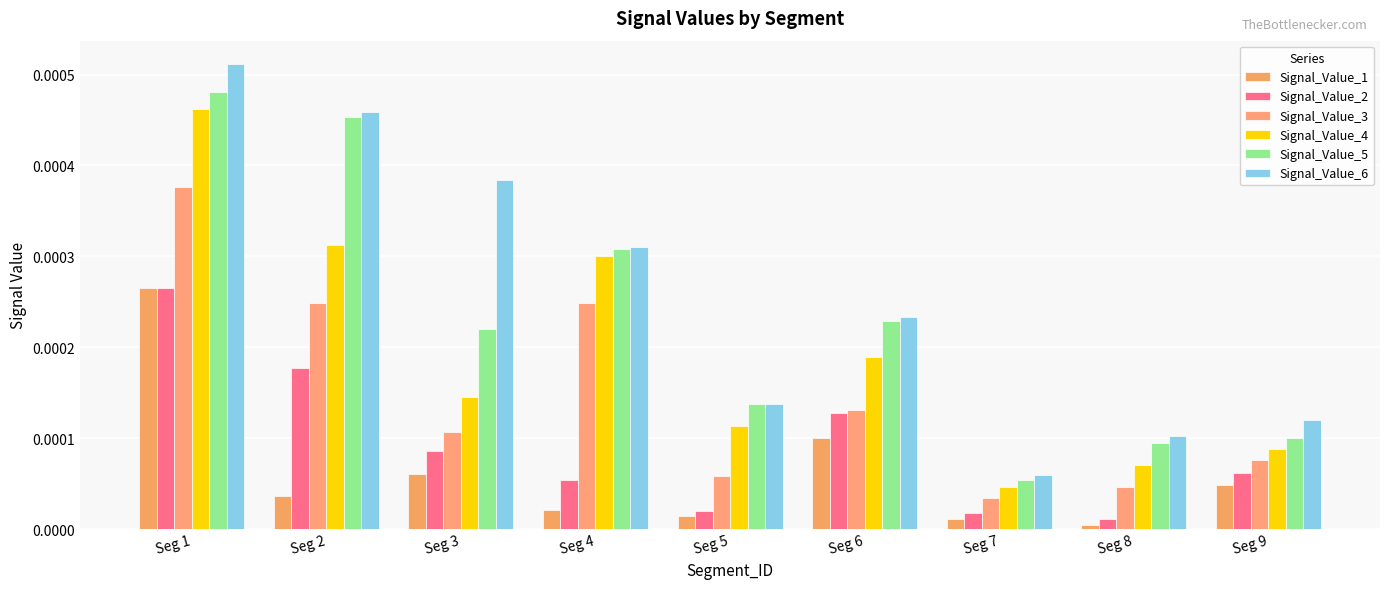

How many bars are there in total?

54